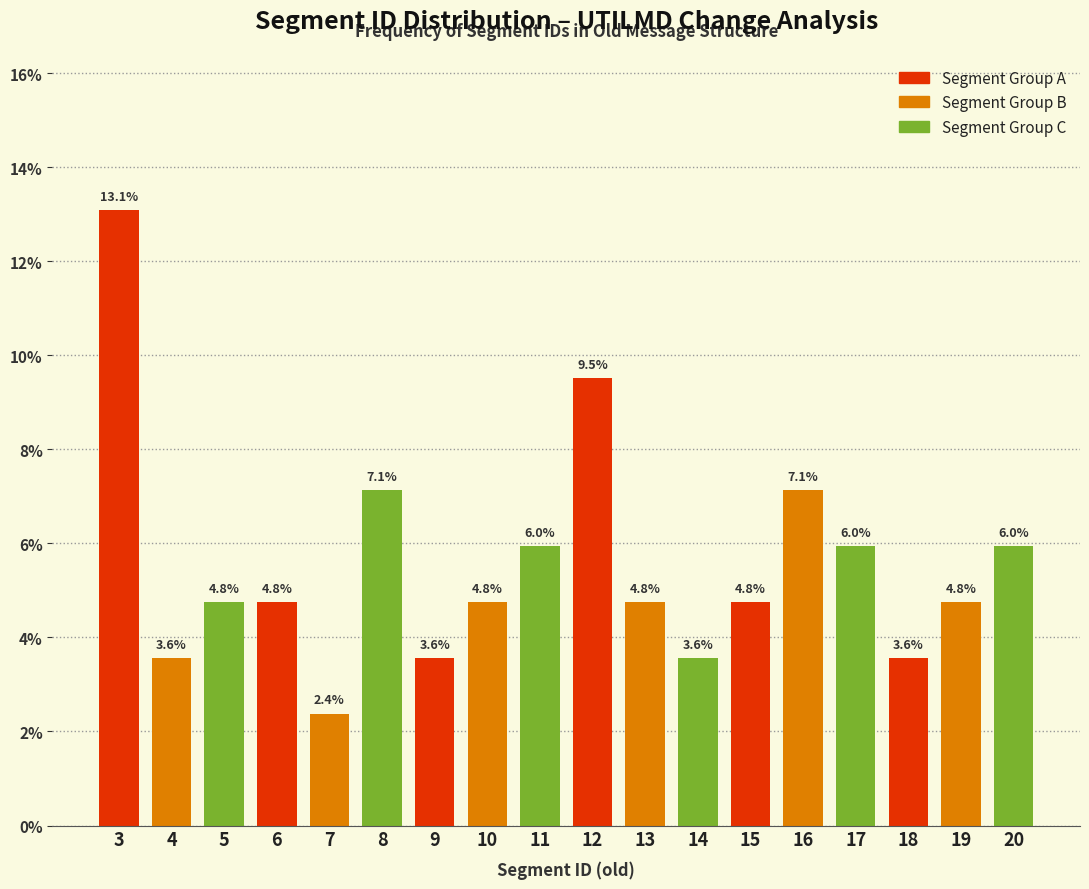

Reading left to right, what are all the values shown in this chart?

3=13.1	4=3.6	5=4.8	6=4.8	7=2.4	8=7.1	9=3.6	10=4.8	11=6.0	12=9.5	13=4.8	14=3.6	15=4.8	16=7.1	17=6.0	18=3.6	19=4.8	20=6.0